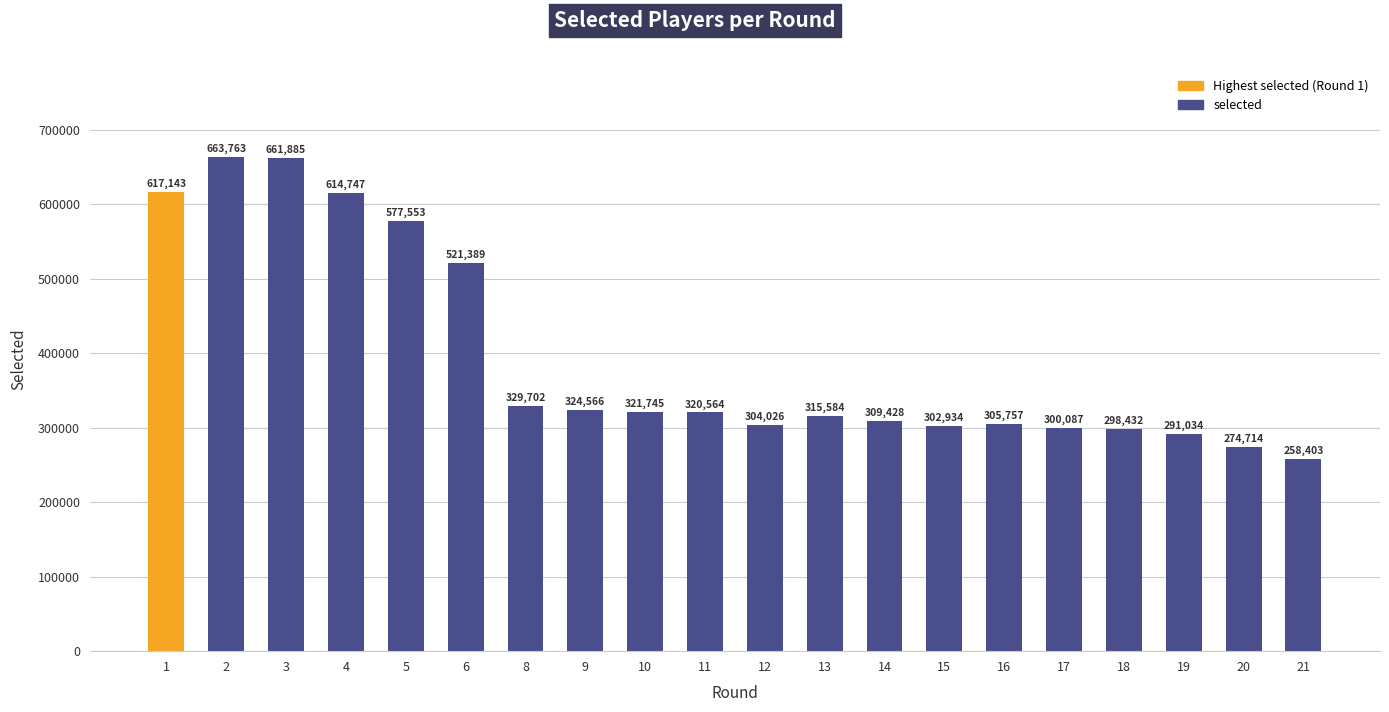

What is the maximum value shown in the chart?

663763